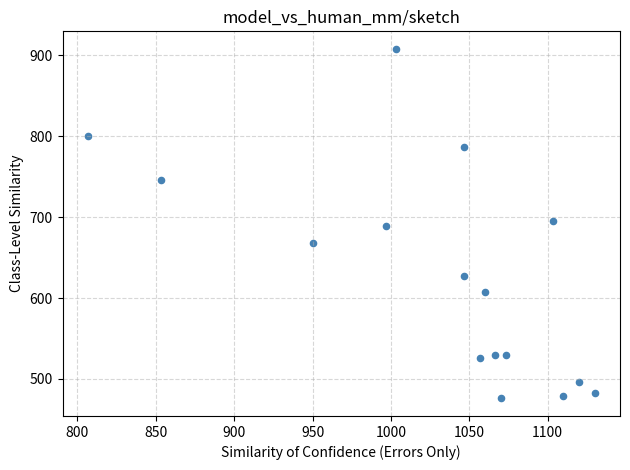

What is the range of X values (max minus min)?

323.3